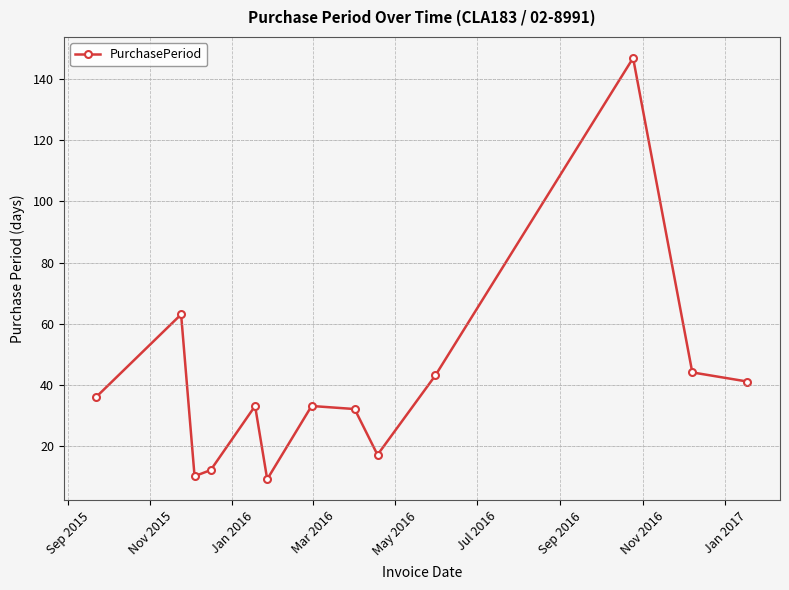

Reading left to right, what are all the values shown in this chart?

36	63	10	12	33	9	33	32	17	43	147	44	41